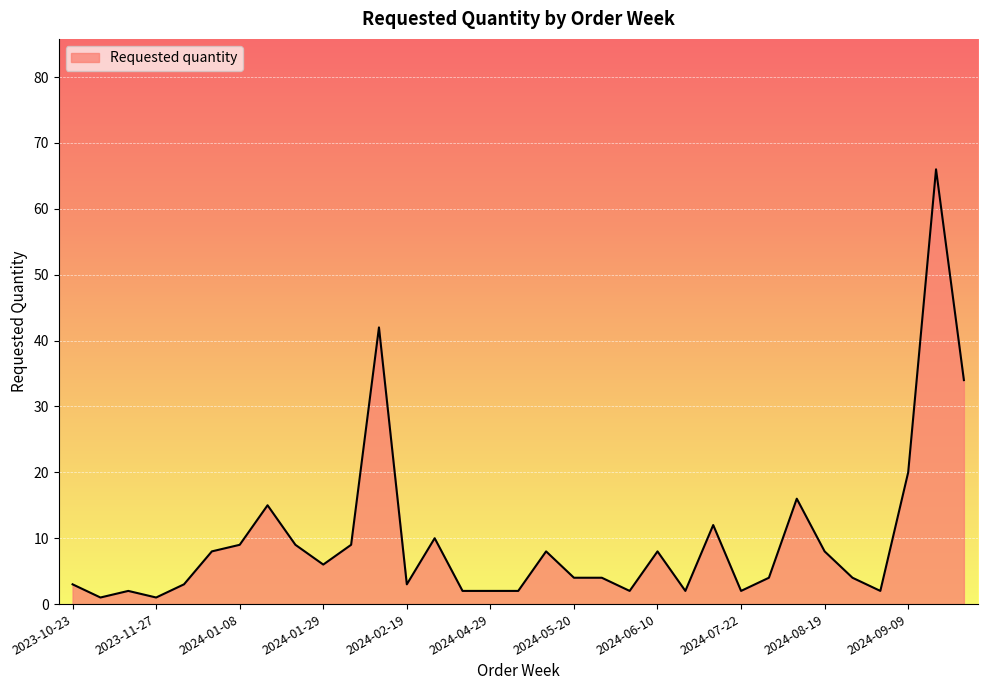

What is the difference between the maximum and minimum values?

65